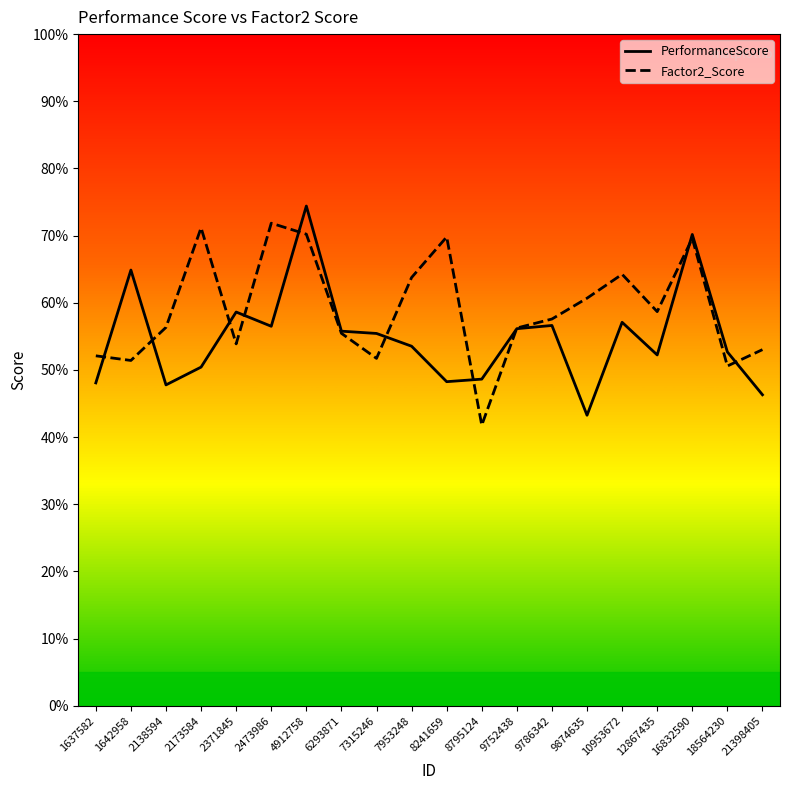

Is it true that Factor2_Score equals 100.6 at 2173584?

False